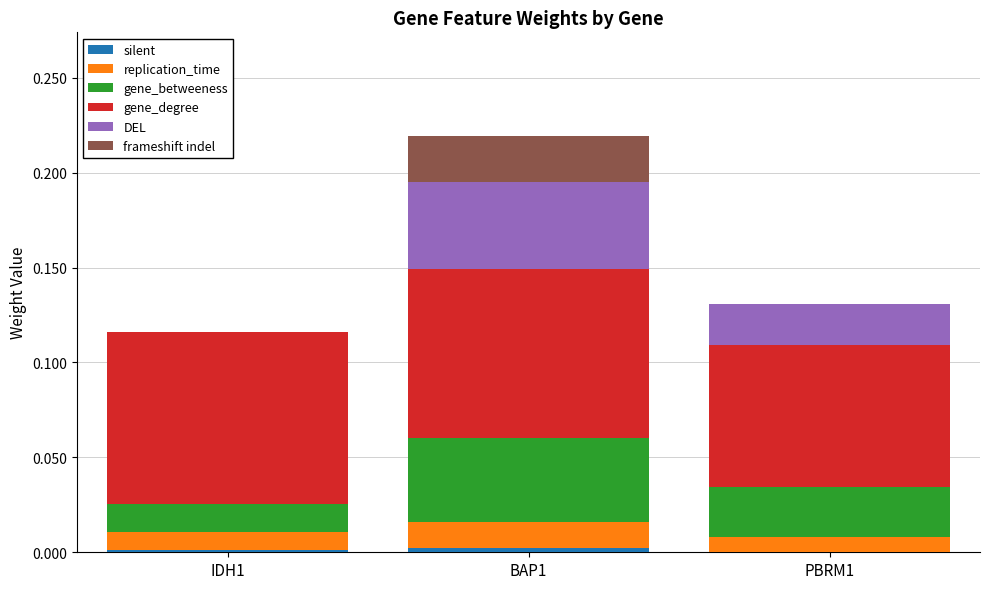

At which category is the sum across all series the highest?

BAP1